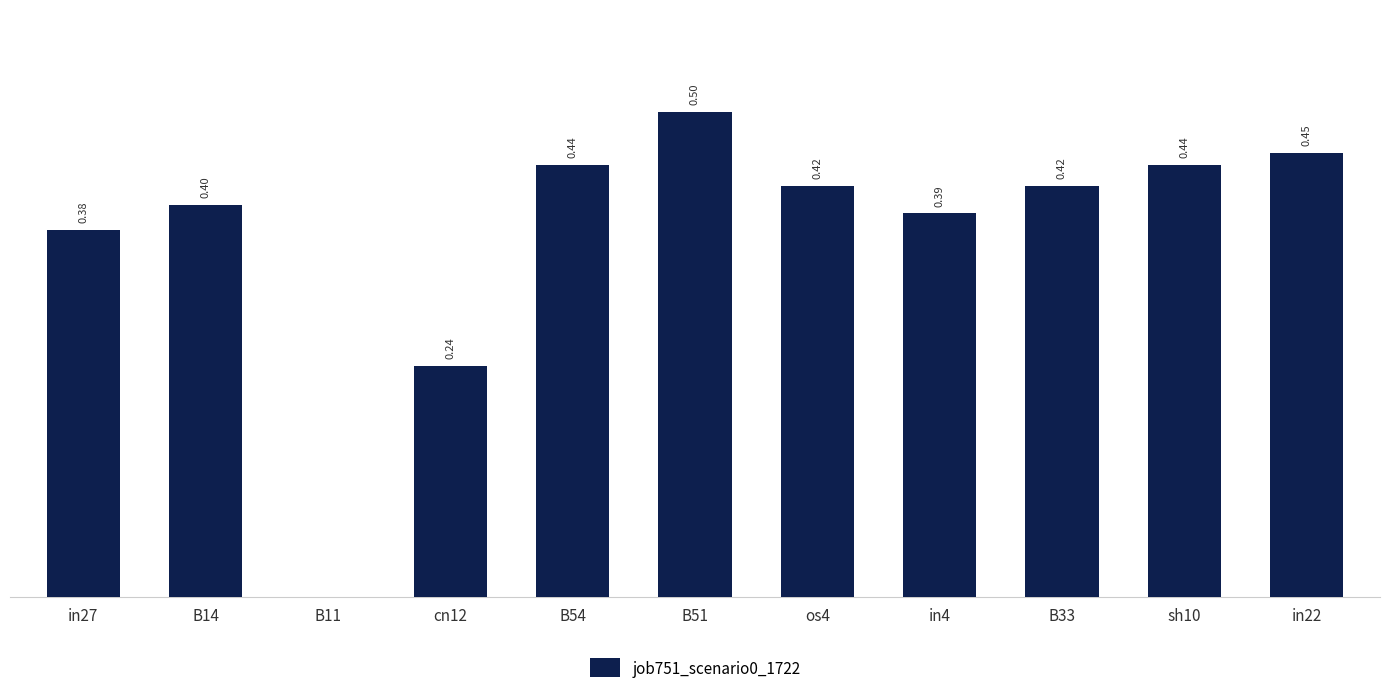

Between B11 and sh10, which is larger?

sh10